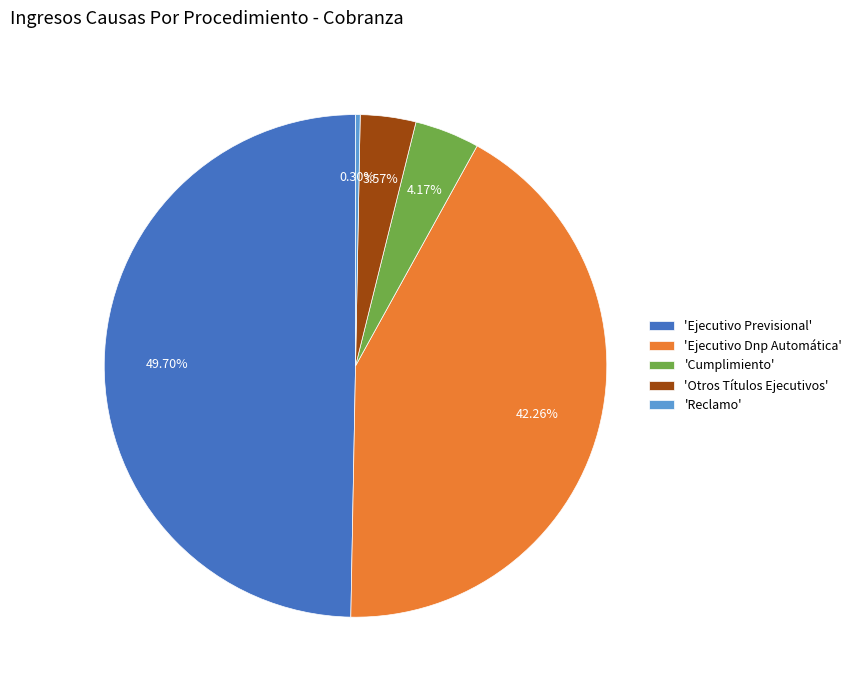

What is the largest slice in the pie chart?

'Ejecutivo Previsional'